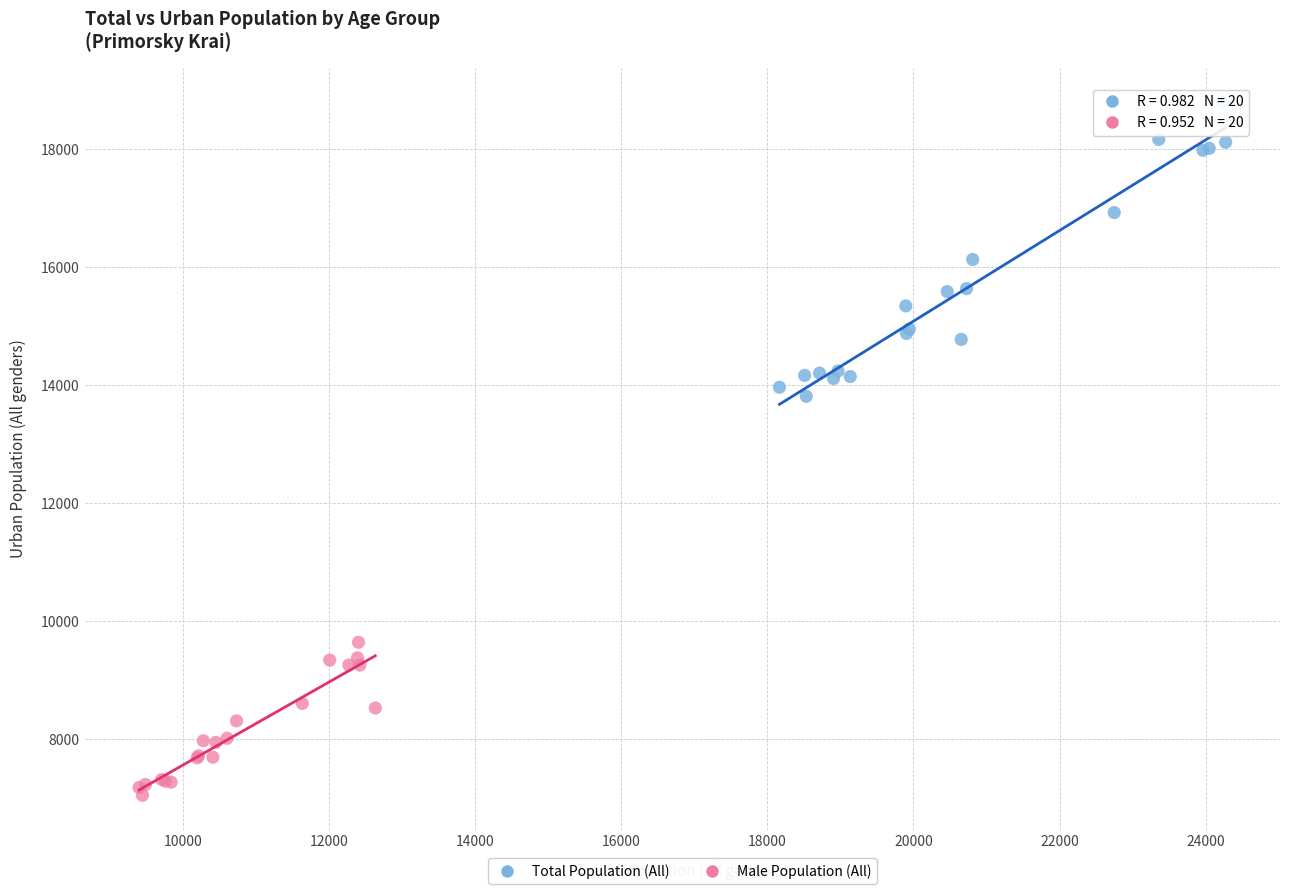

Which series contains the highest Y value?

Total Population (All)